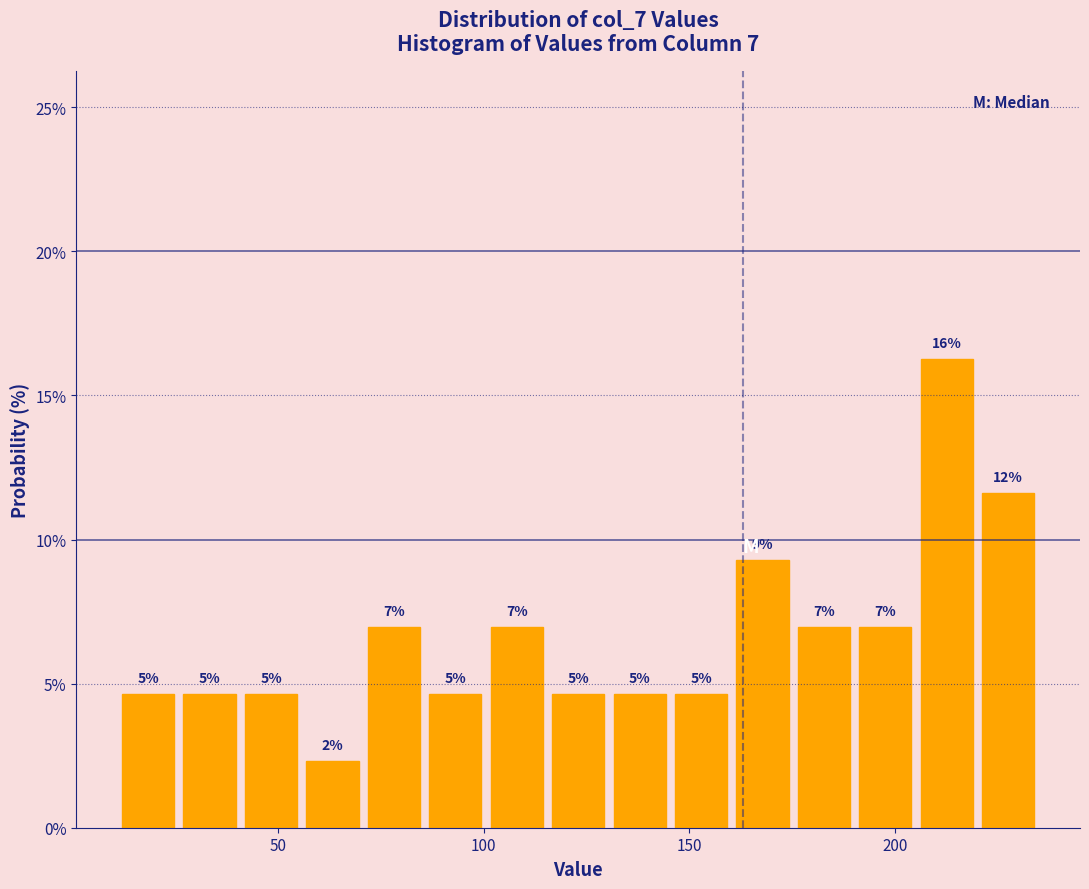

Around what value on the x-axis is the tallest bar? Give the approximate position of its centre, as read against the axis.

215